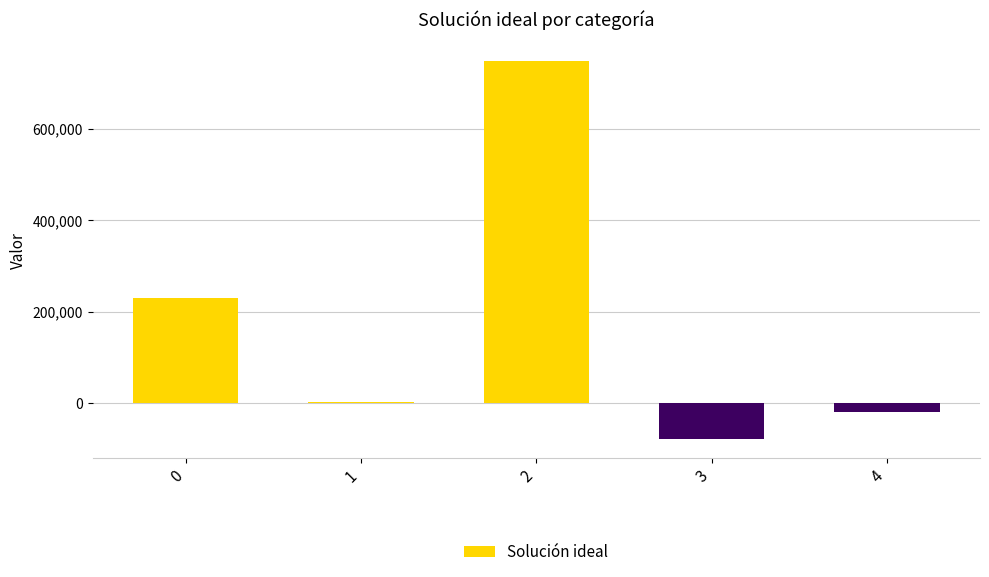

What is the change in value from 2 to 3?

-826835.1